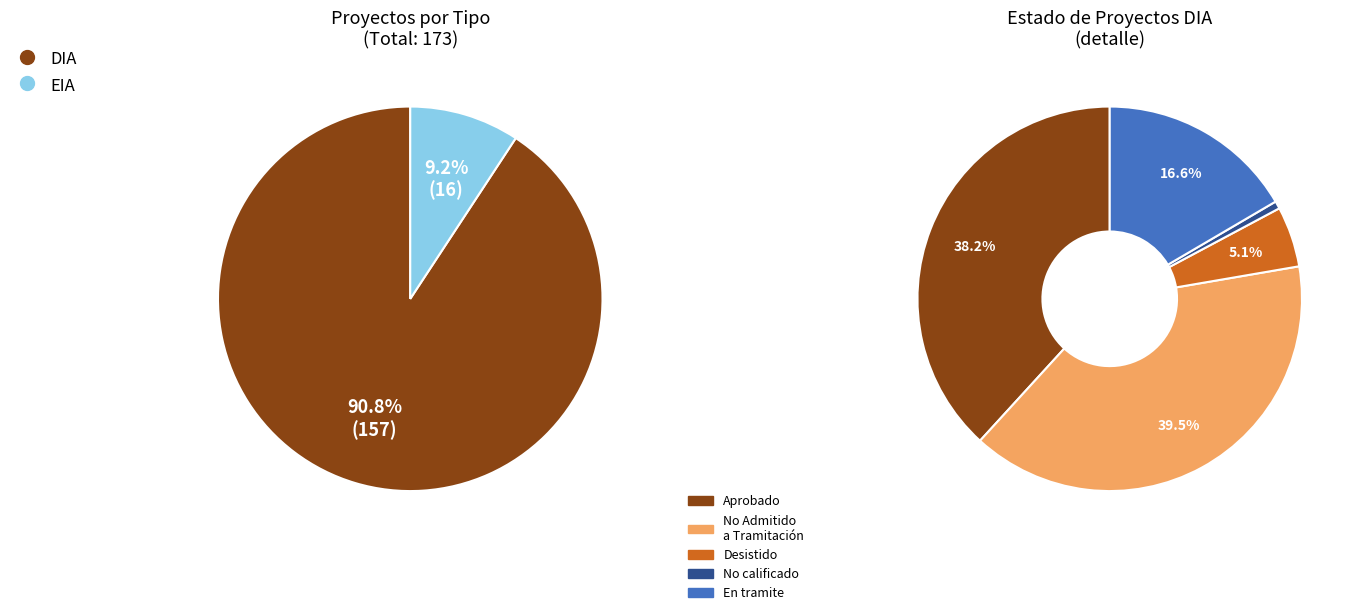

Is it true that DIA is 78% of the pie?

False